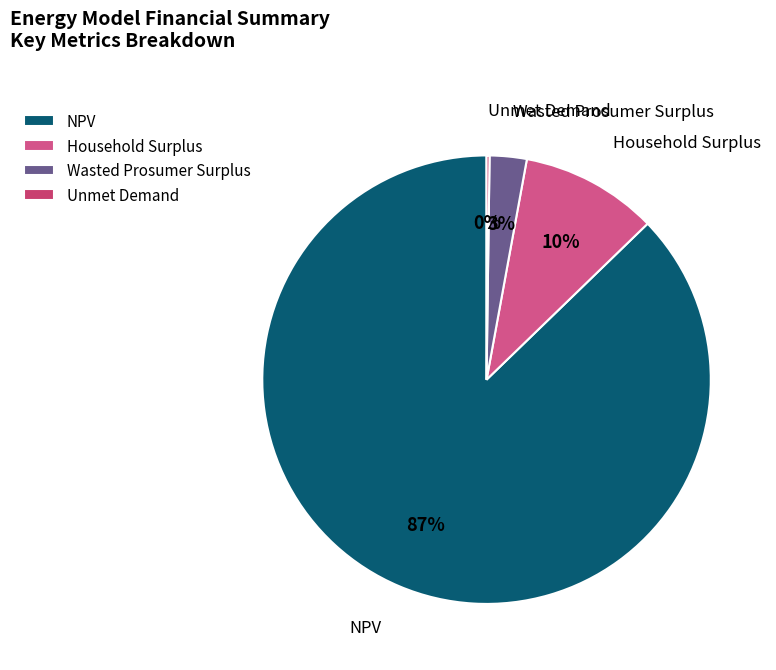

Do Wasted Prosumer Surplus and Household Surplus together represent more than half of the pie?

No